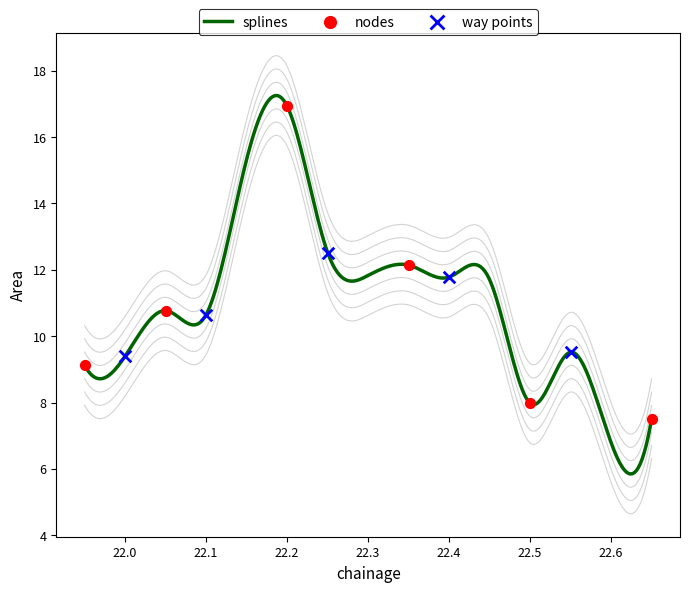

Which has a higher value, 22.25 or 22.65?

22.25